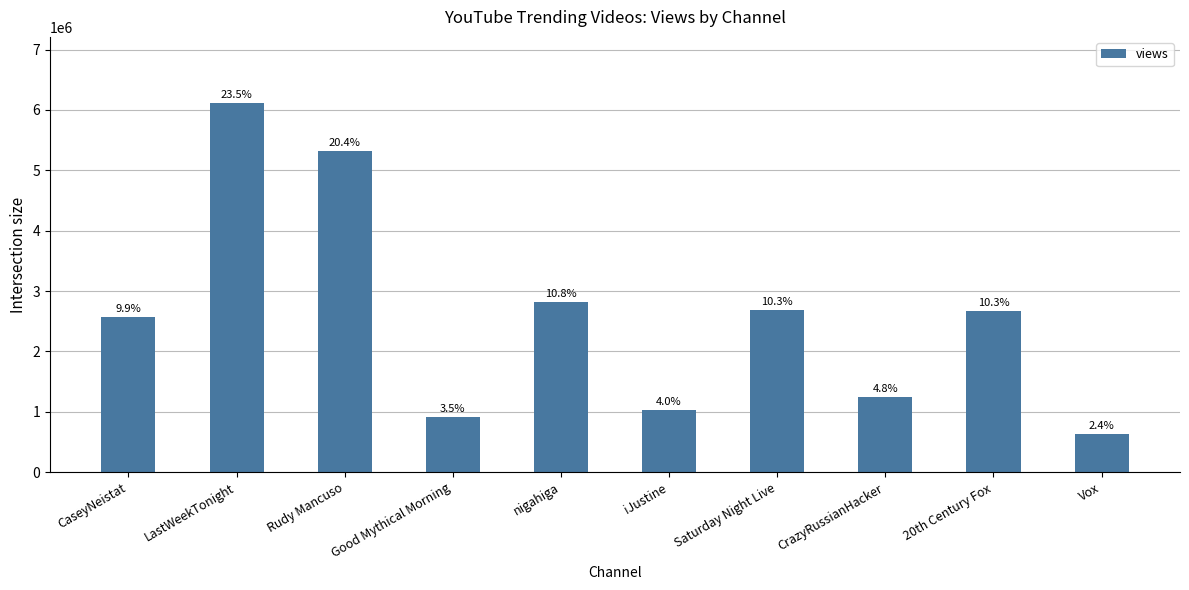

How many bars are there in total?

10